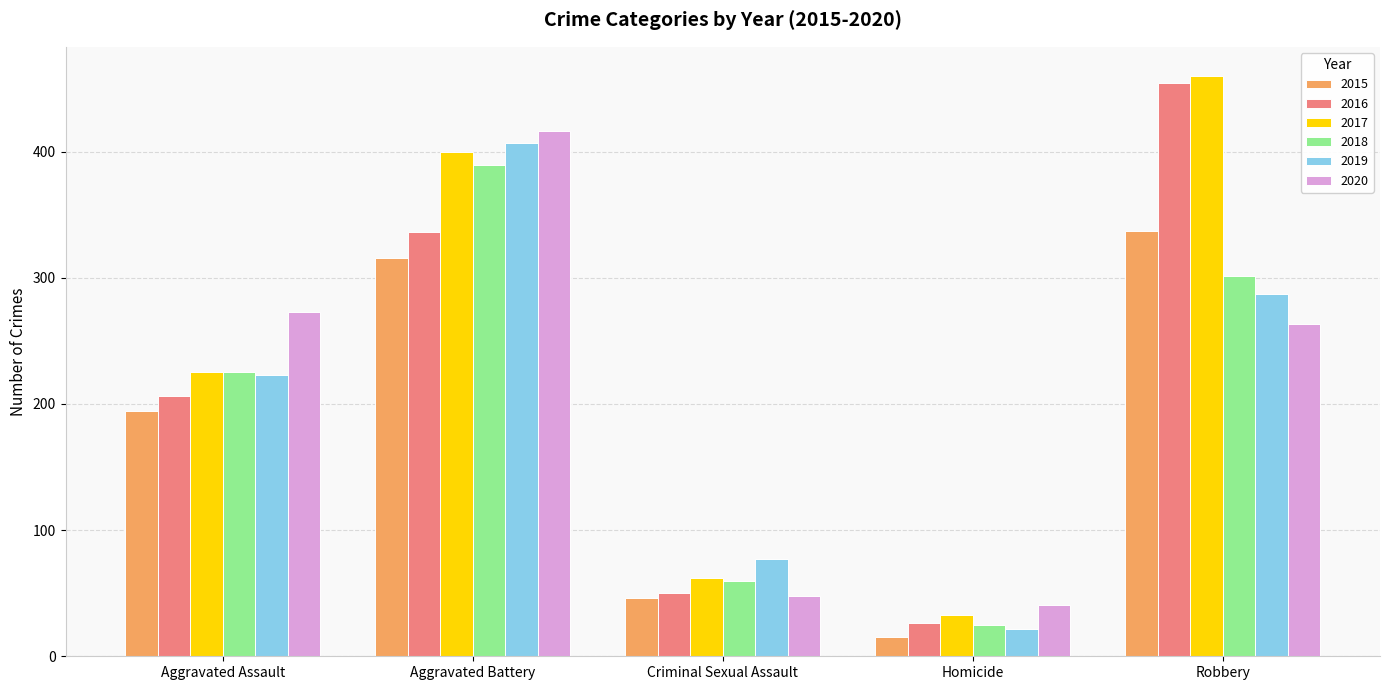

What position from the right is Aggravated Assault?

5